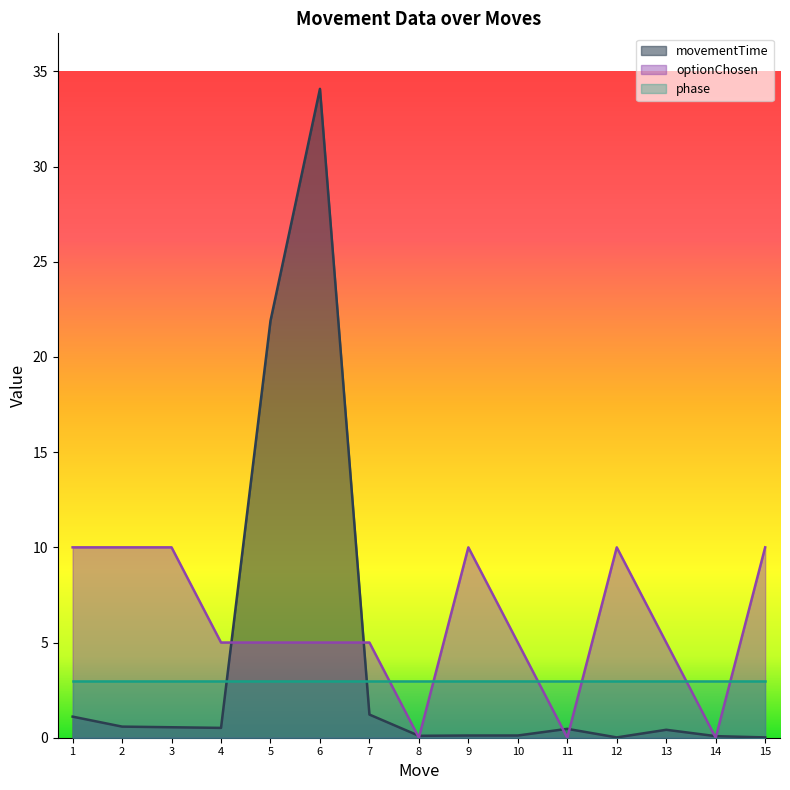

Rank the series by their maximum value, from lowest to highest.

phase, optionChosen, movementTime